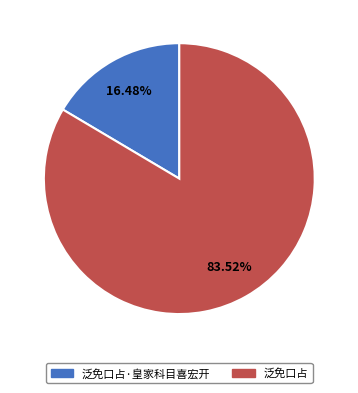

Rank the categories by value from lowest to highest.

泛免口占·皇家科目喜宏开, 泛免口占